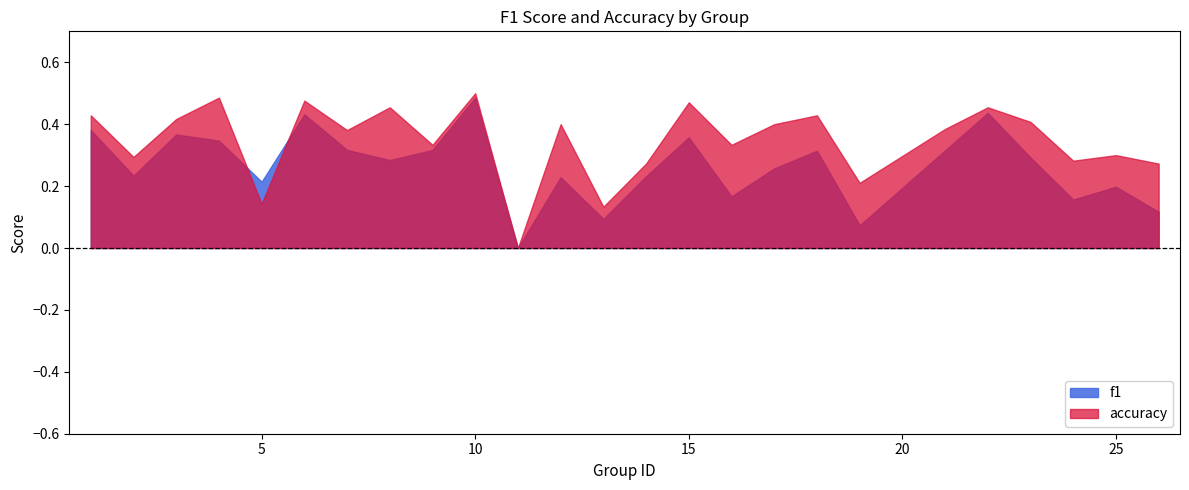

Count the f1 values in the range 0 to 1.

25